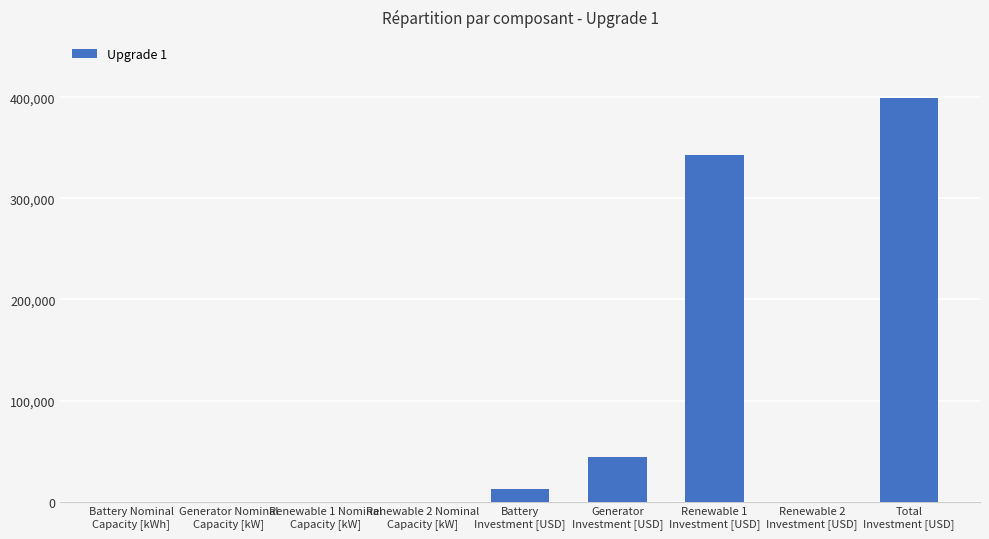

What is the average value?

88852.3